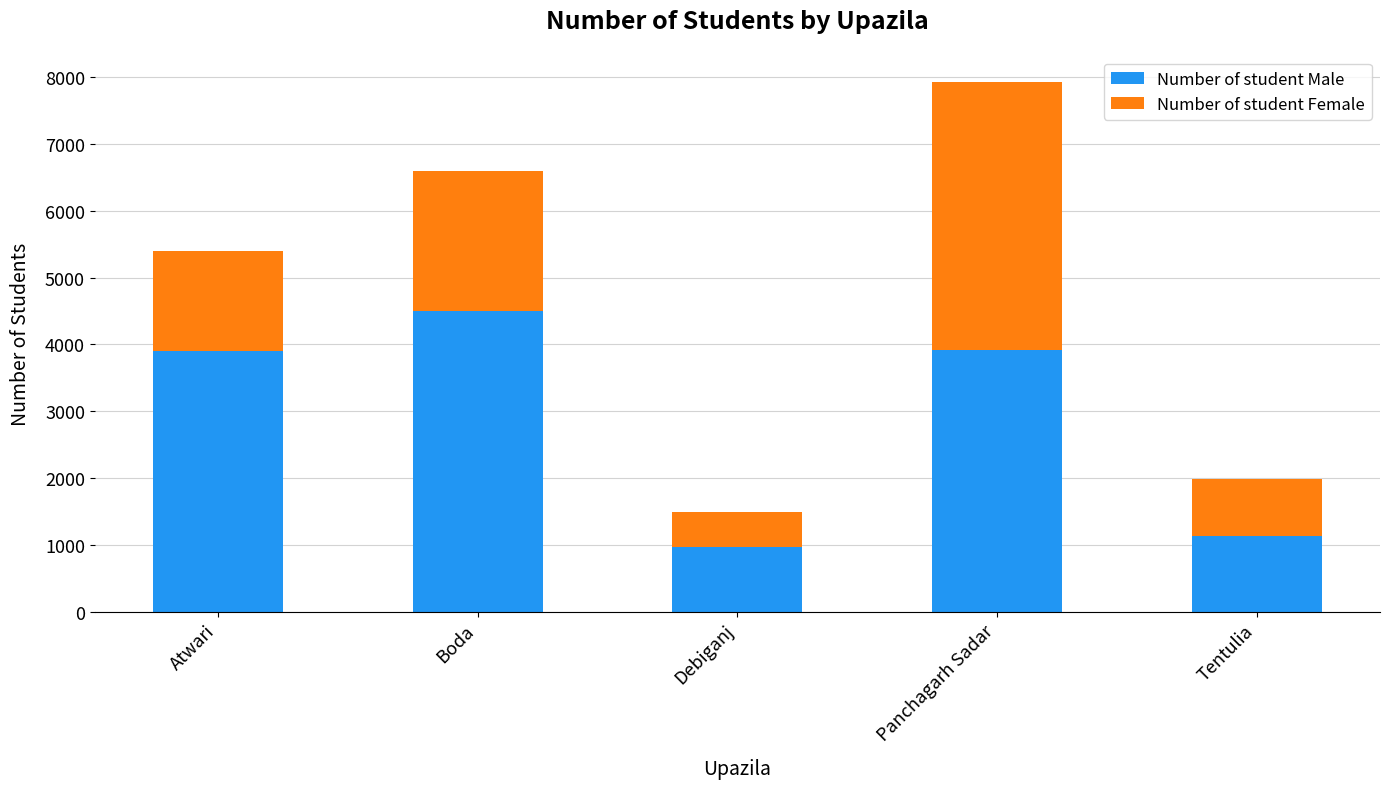

What is the total value across all series at Debiganj?

1500